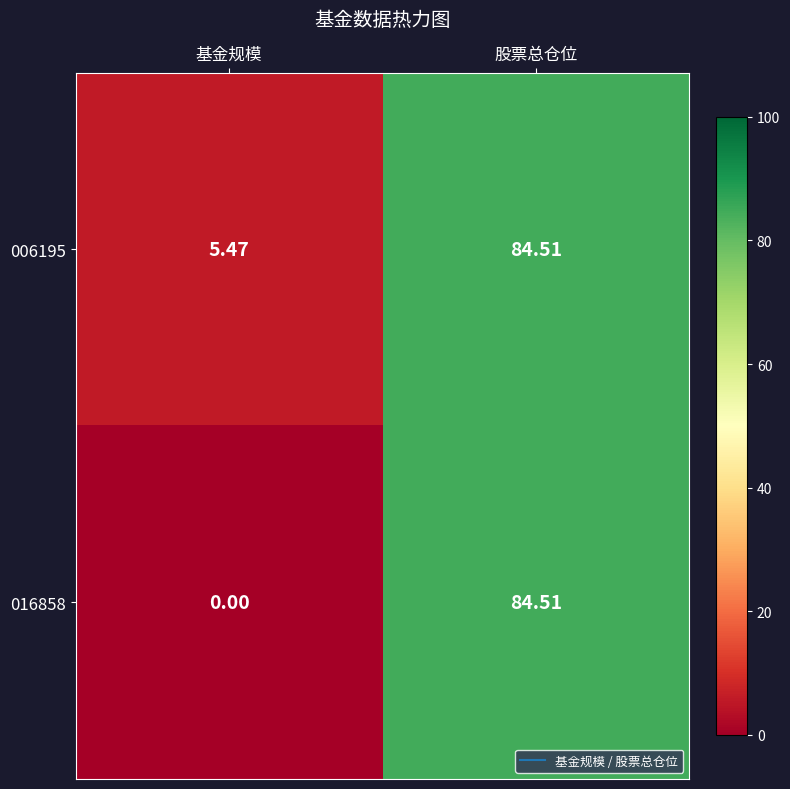

How many distinct data groups are displayed?

2